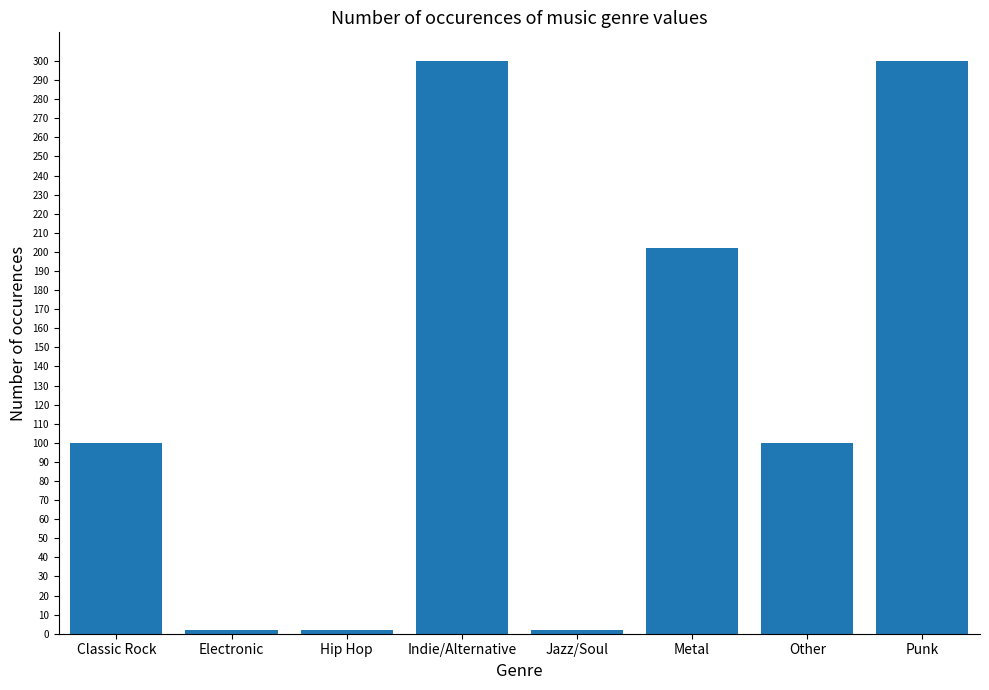

Is it true that the value at Classic Rock is 100?

True